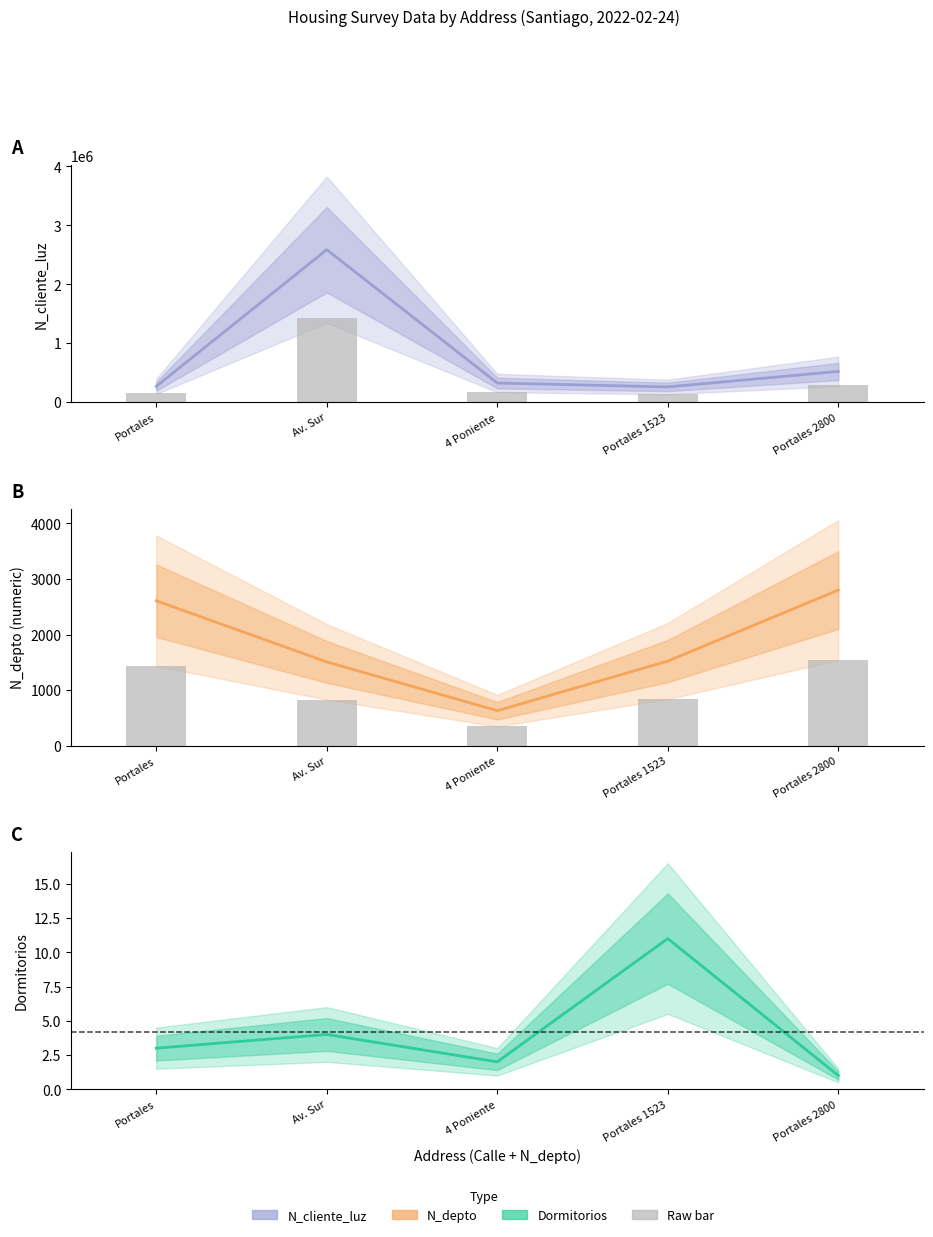

Rank the series by their maximum value, from lowest to highest.

Dormitorios (estimate), N_depto (bar), N_depto (estimate), N_cliente_luz (bar), N_cliente_luz (estimate)